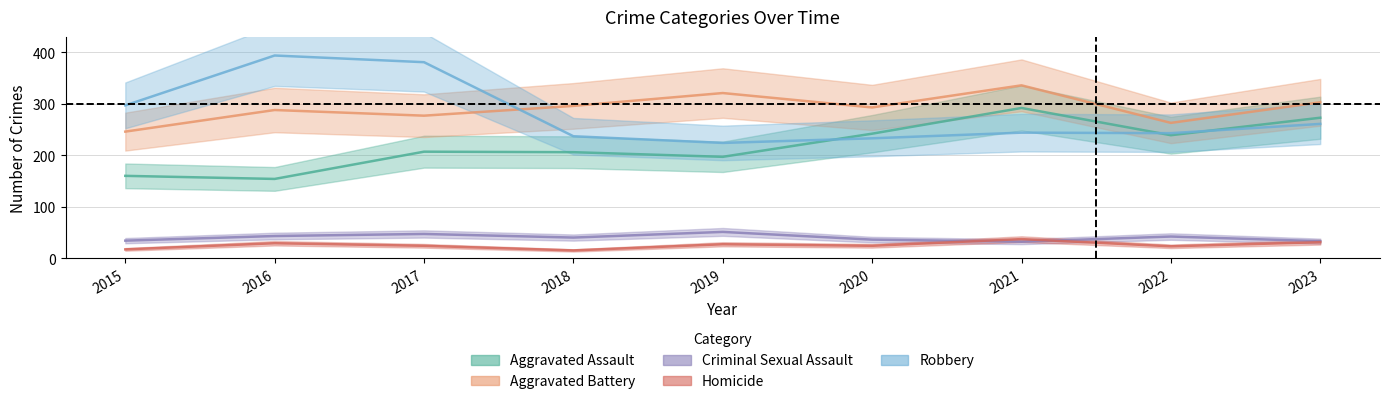

Read the Homicide value at 2016, to the nearest 10.

30